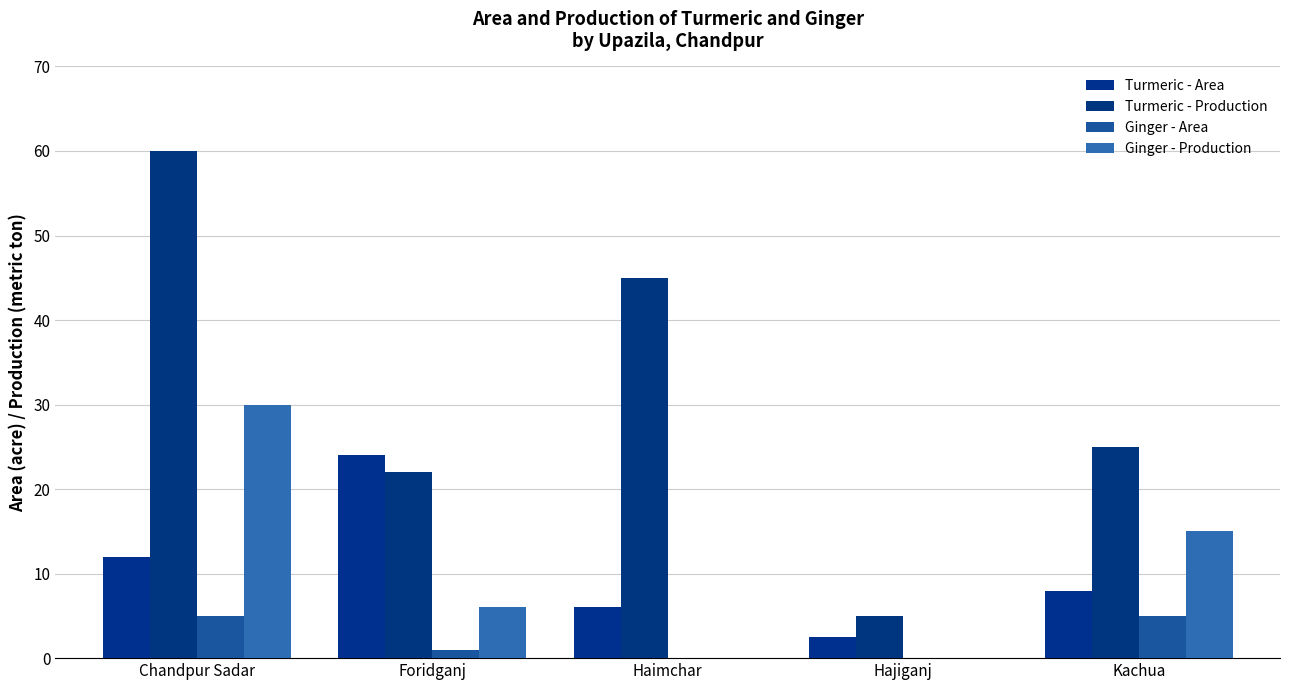

Rank the categories by Ginger - Area value from lowest to highest.

Haimchar, Hajiganj, Foridganj, Chandpur Sadar, Kachua